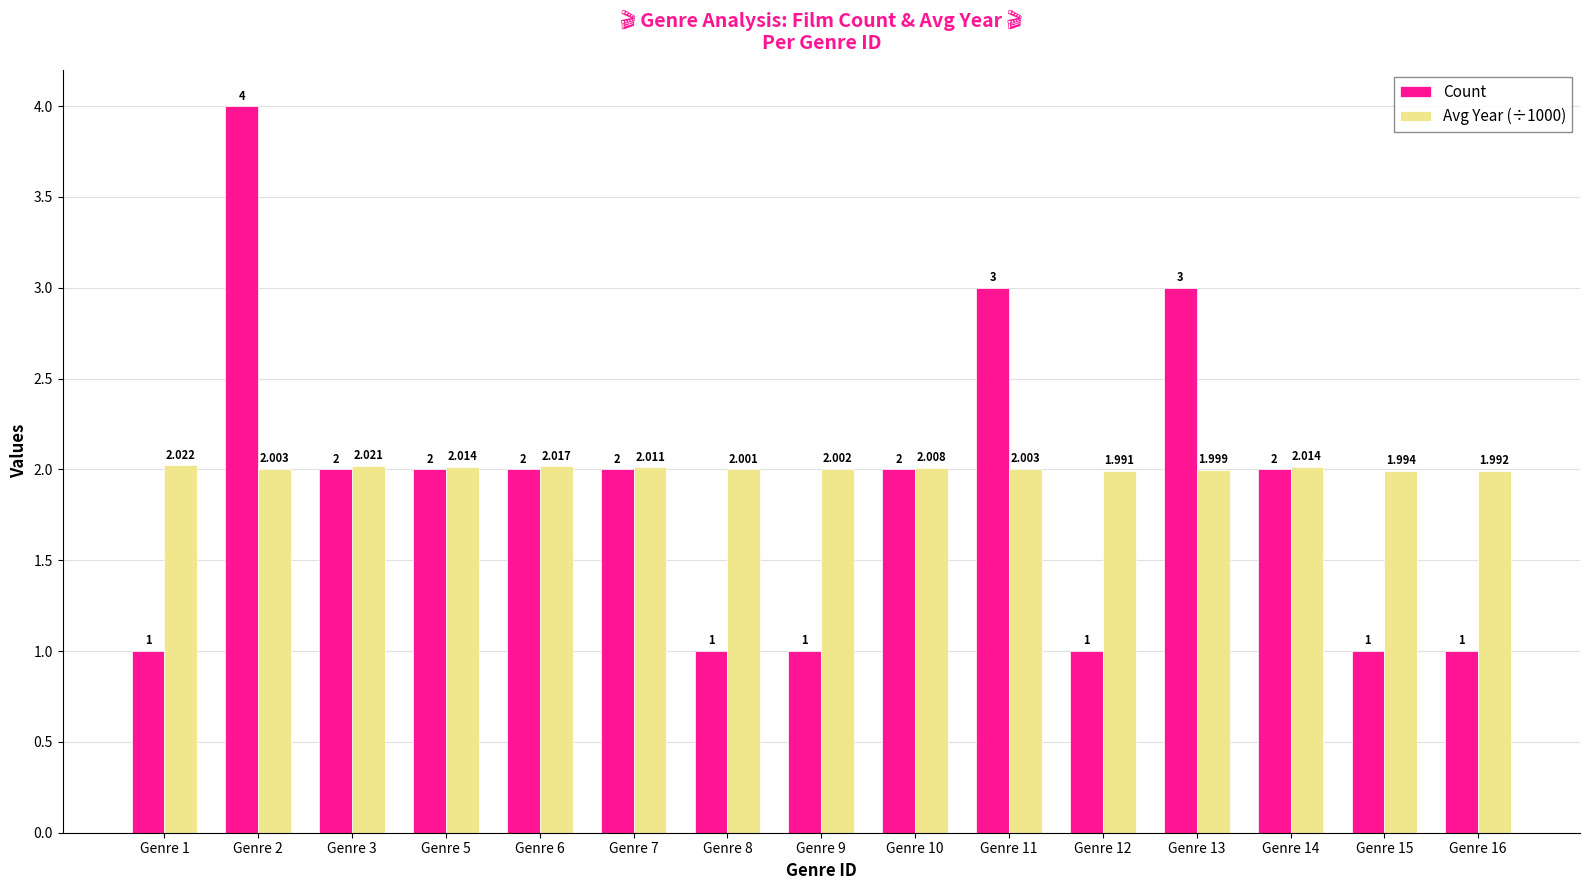

What is the lowest value of the Avg Year (÷1000) series?

2.0